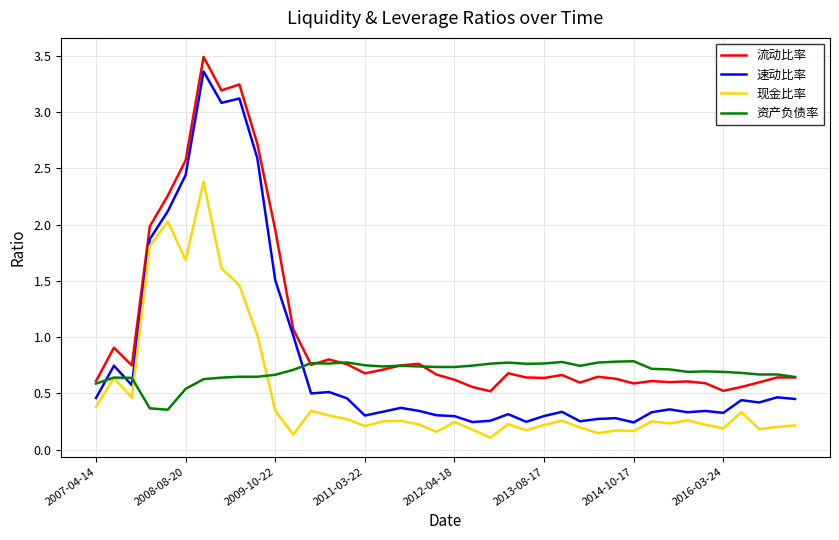

How many interior local peaks does the 现金比率 series have?

12